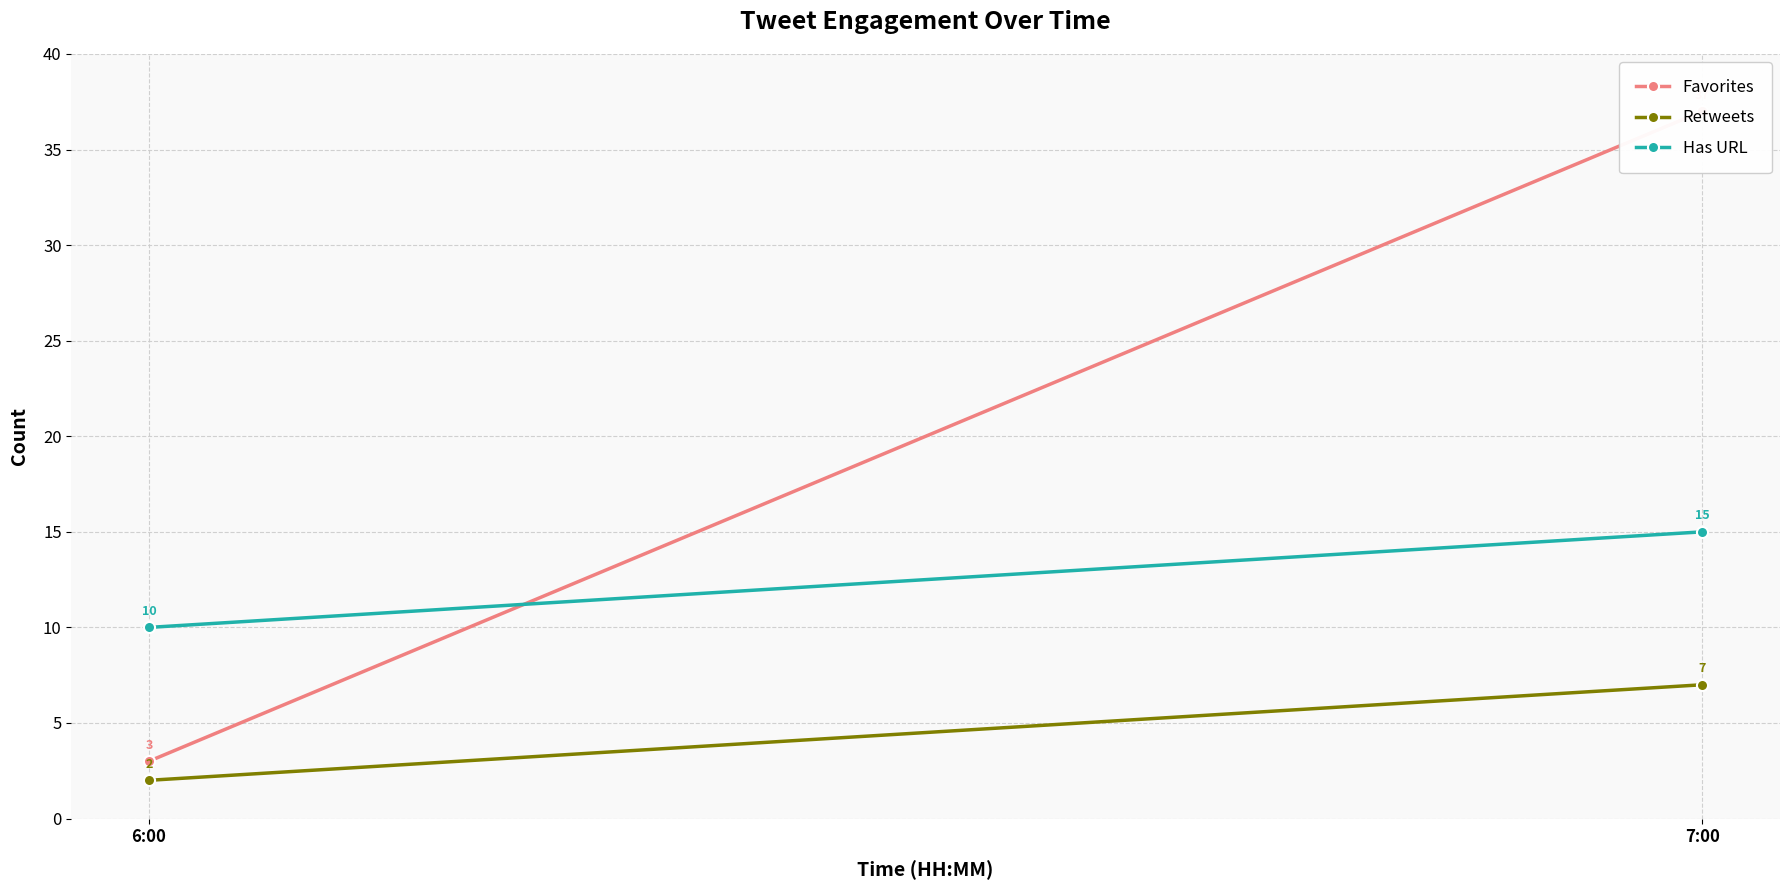

List the series in order of their overall mean, lowest first.

Retweets, Has URL, Favorites